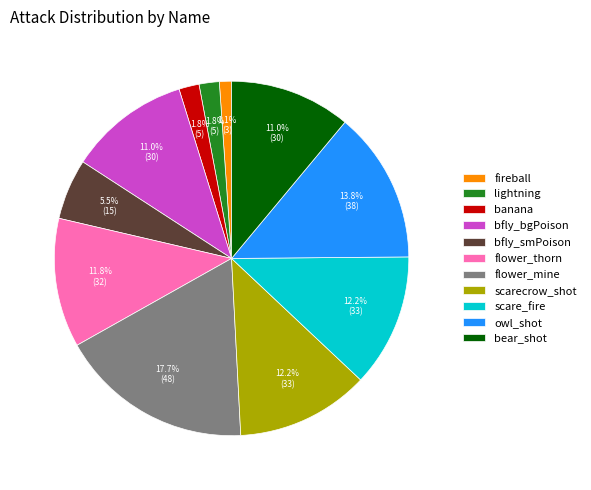

Is it true that scare_fire is 12% of the pie?

True